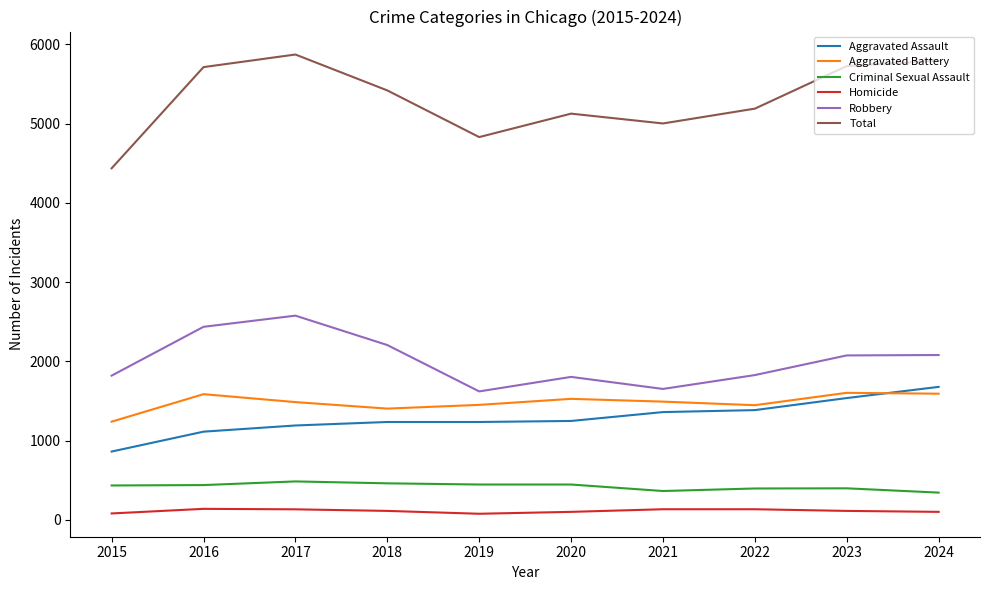

The value of Robbery at 2022 is 722. True or false?

False